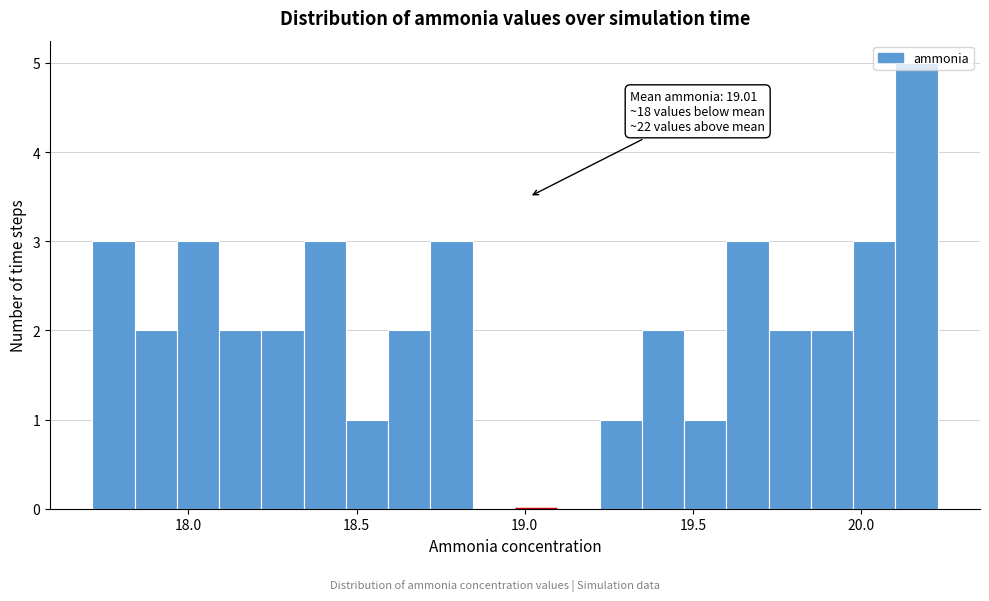

Around what value on the x-axis is the tallest bar? Give the approximate position of its centre, as read against the axis.

20.15